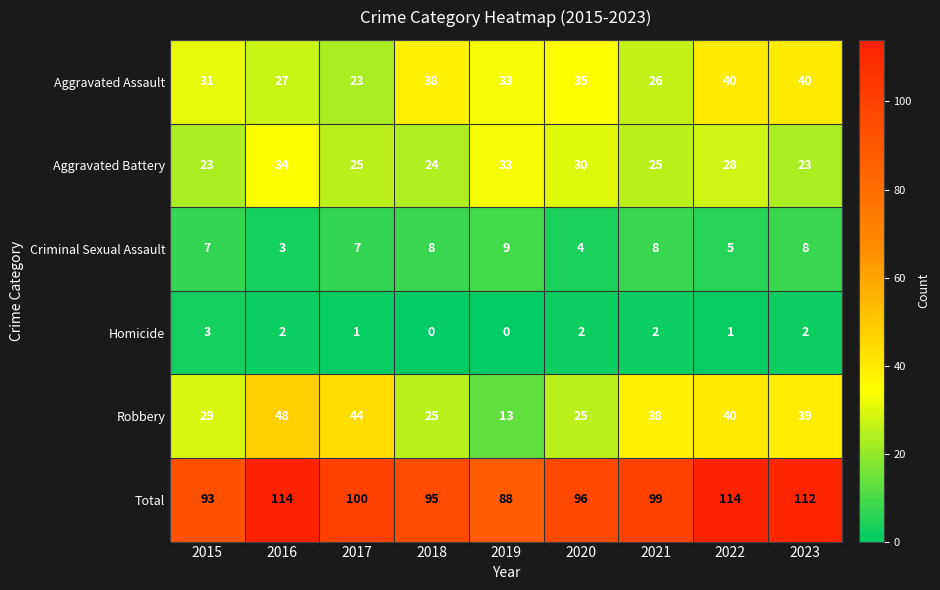

The value of Homicide at 2015 is 4. True or false?

False